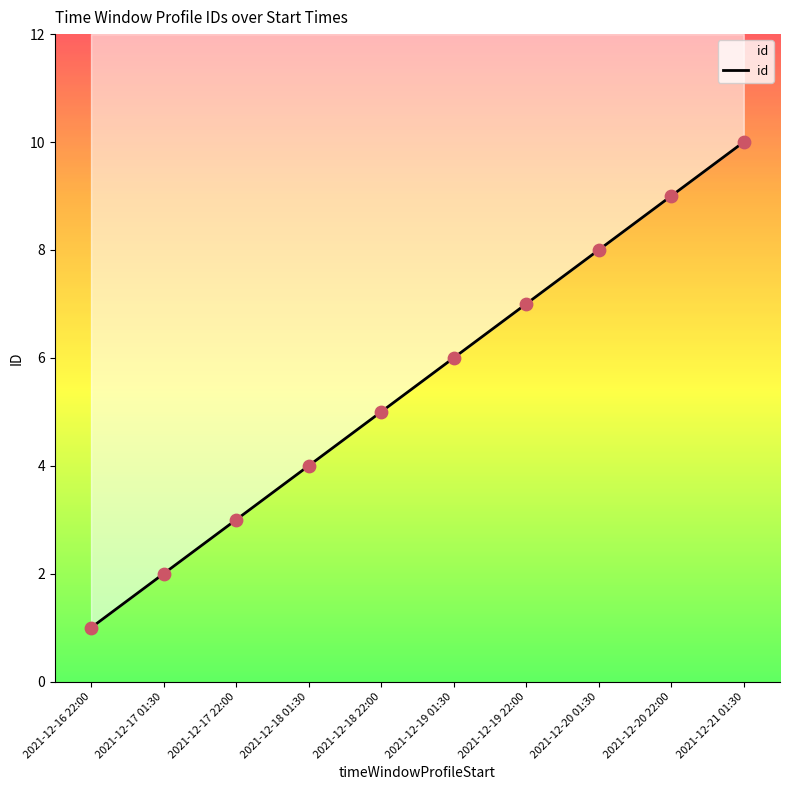

Approximately how many times larger is the value at 2021-12-20 01:30 compared to 2021-12-18 01:30?

2.0